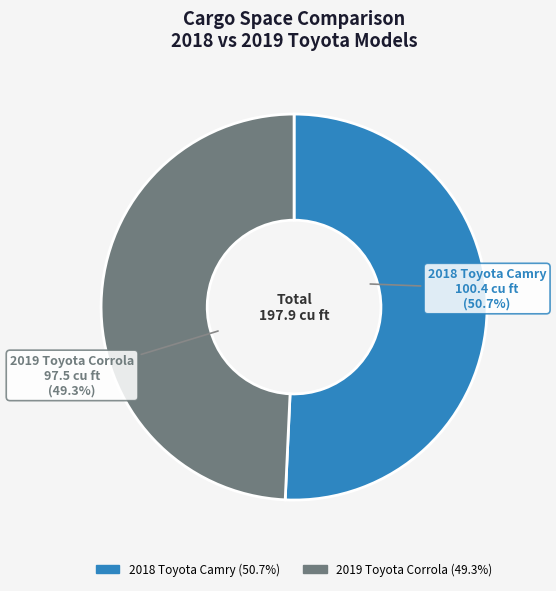

Does 2018 Toyota Camry represent more than half of the total?

Yes